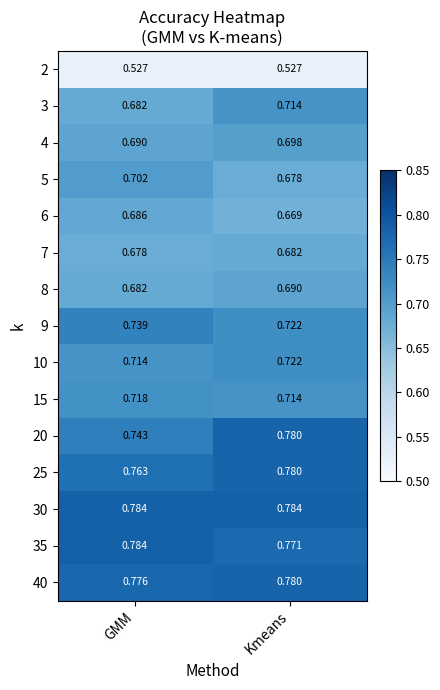

Which category has the lowest value in the 8 series?

GMM